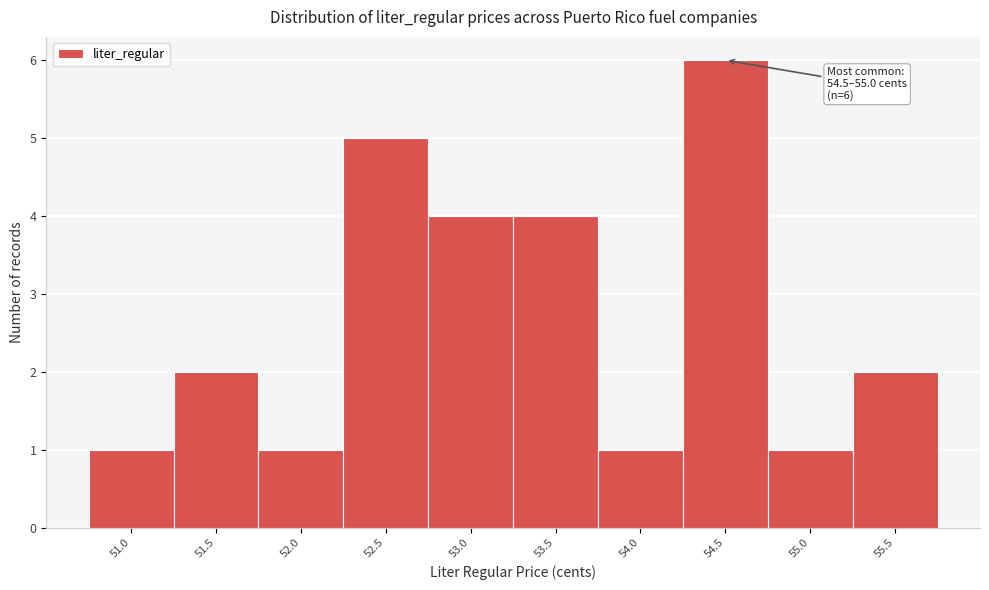

Reading left to right, extract all data points from this chart.

1	2	1	5	4	4	1	6	1	2